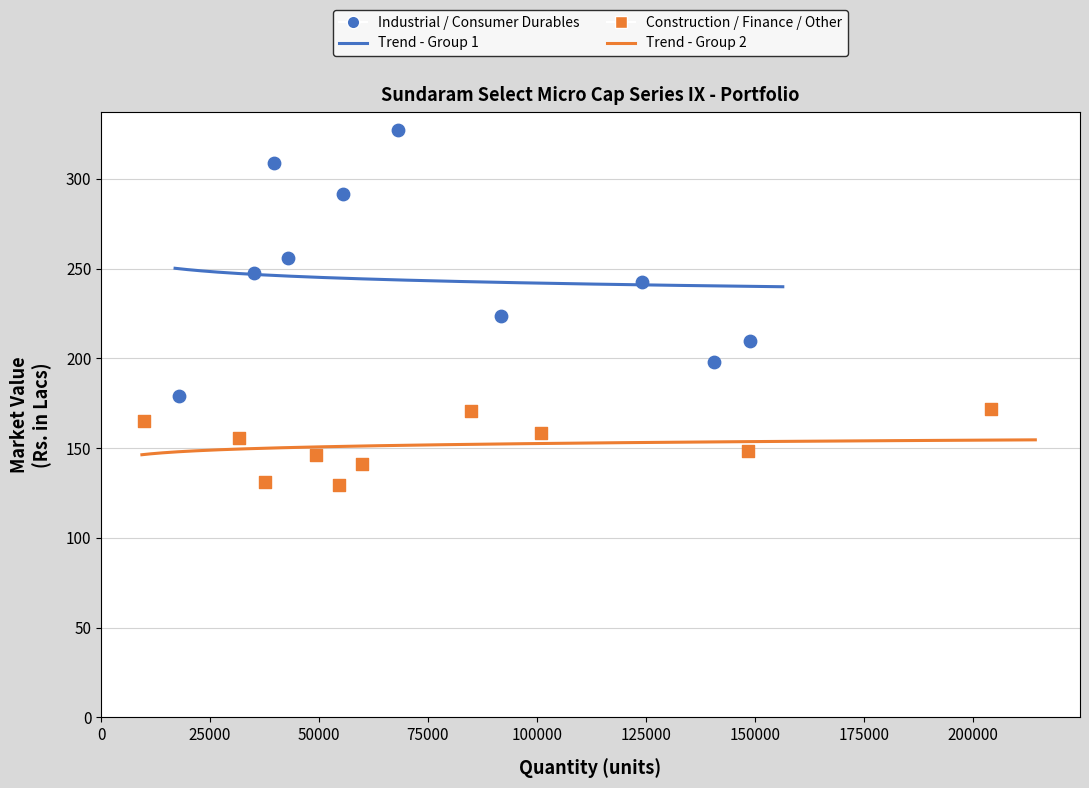

Which series contains the lowest Y value?

Construction / Finance / Other